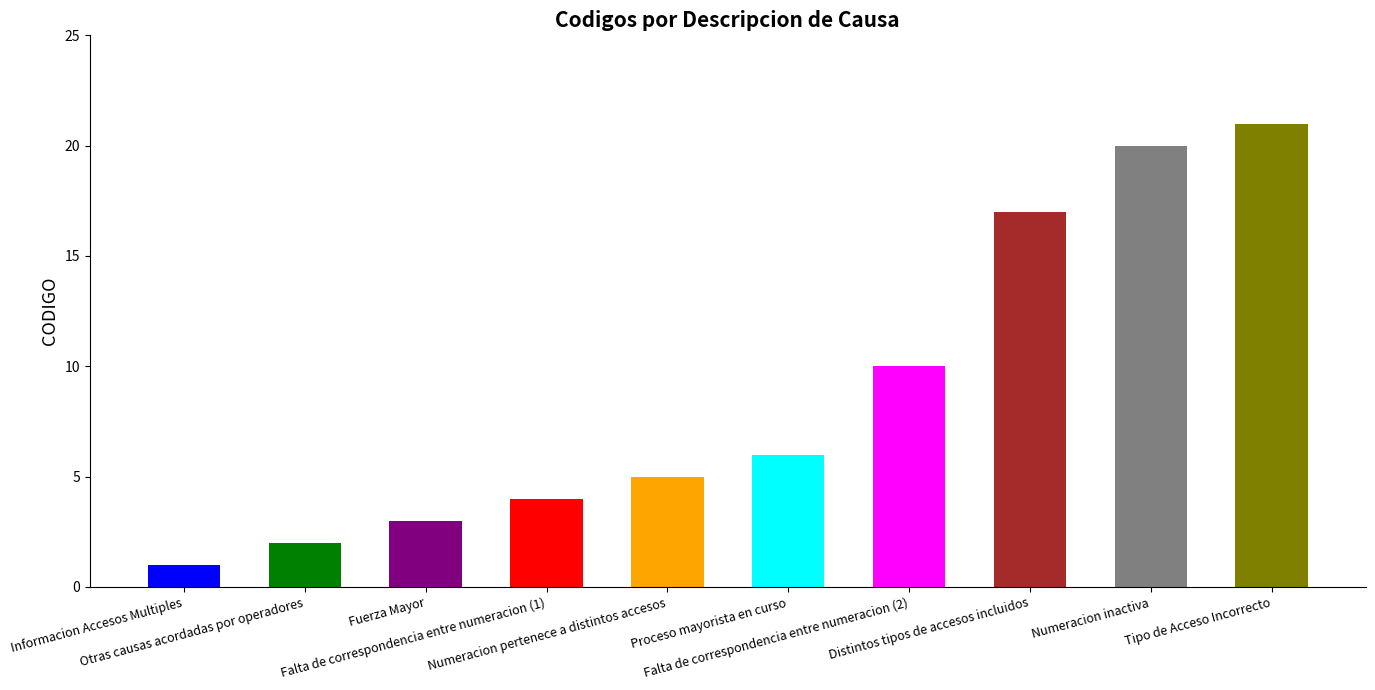

Reading left to right, extract all data points from this chart.

Informacion Accesos Multiples=1	Otras causas acordadas por operadores=2	Fuerza Mayor=3	Falta de correspondencia entre numeracion (1)=4	Numeracion pertenece a distintos accesos=5	Proceso mayorista en curso=6	Falta de correspondencia entre numeracion (2)=10	Distintos tipos de accesos incluidos=17	Numeracion inactiva=20	Tipo de Acceso Incorrecto=21